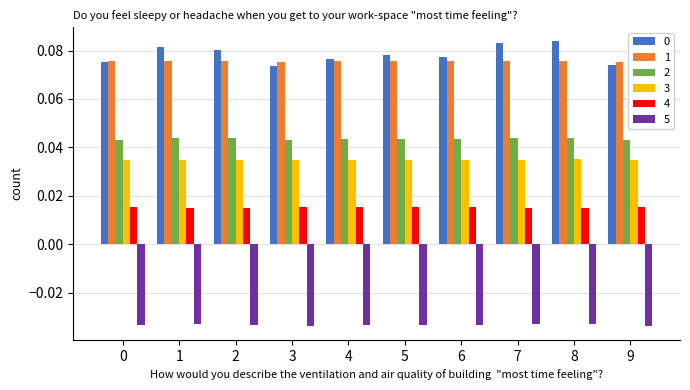

What is the sum of all 2 values?

0.4